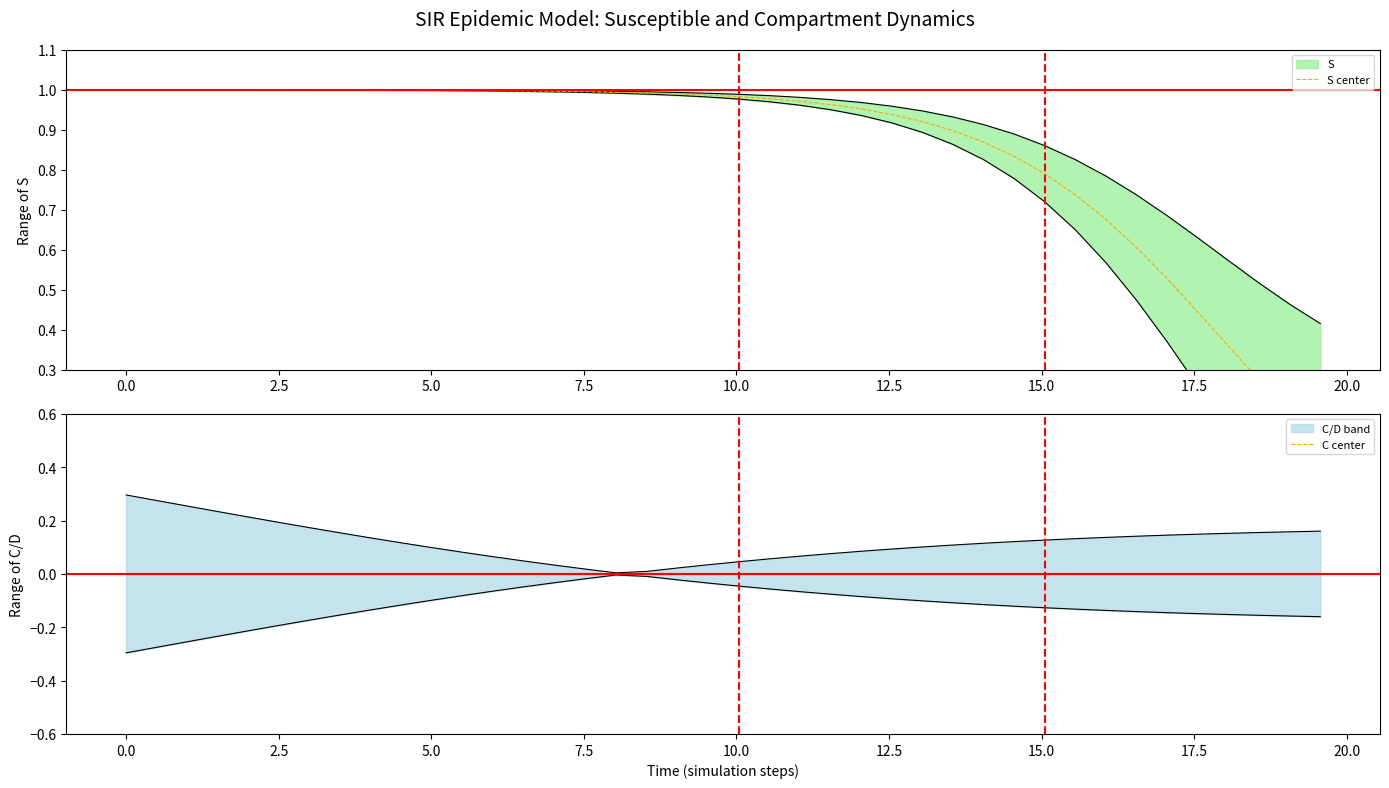

Which series has the largest total across all categories?

S center